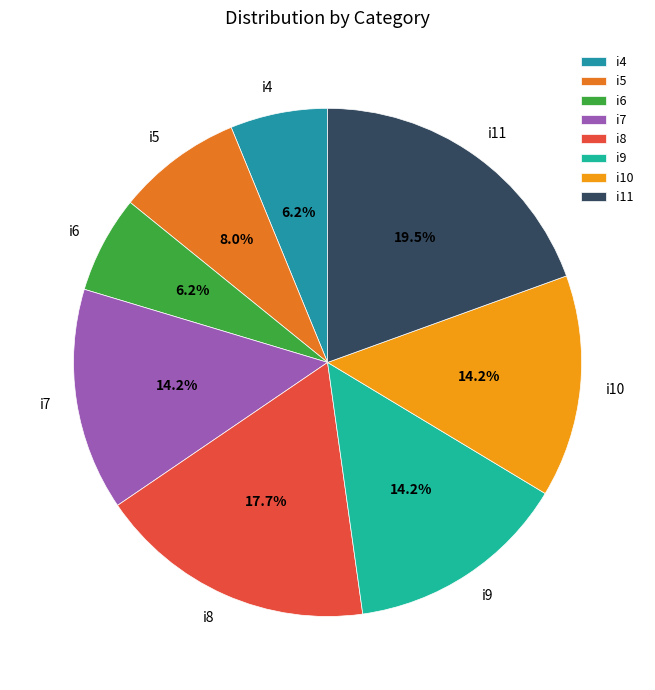

To the nearest percent, what is the average slice percentage?

12%